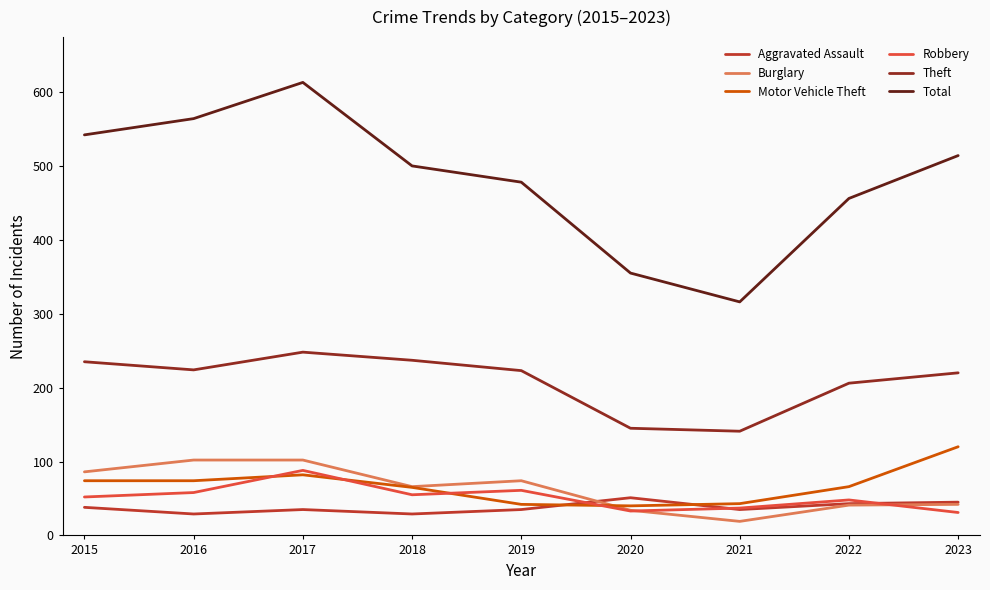

True or false: Motor Vehicle Theft and Theft cross at least once.

False